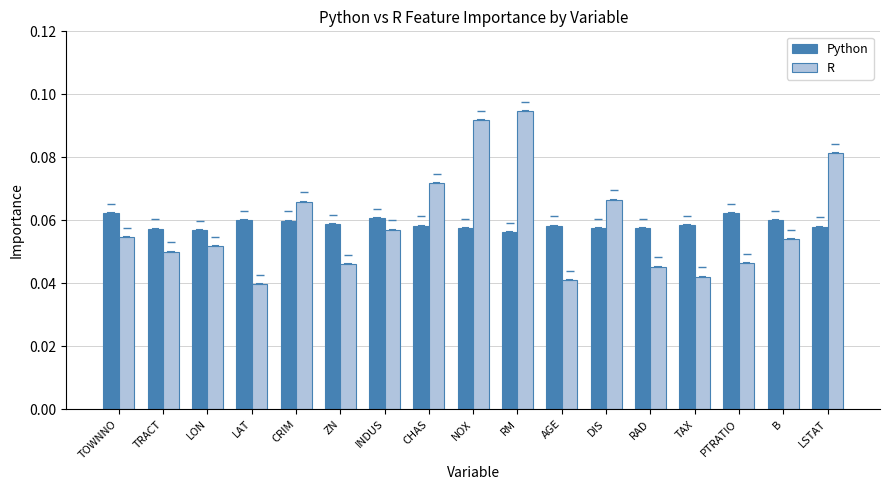

Which category has the lowest value across all series?

LAT